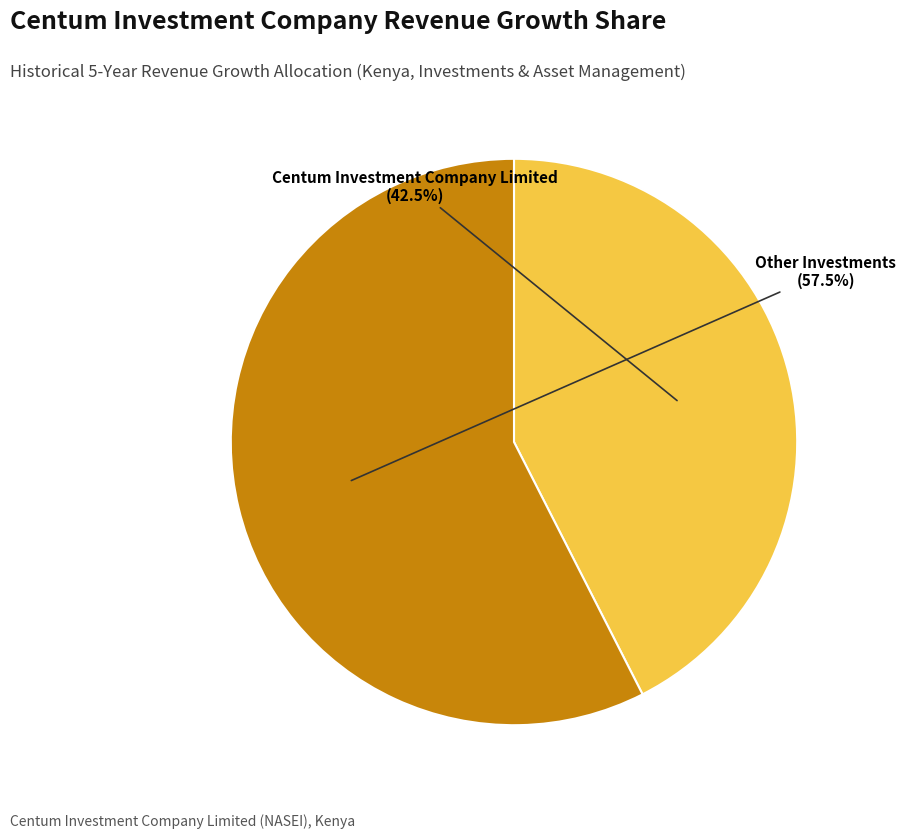

Is there any slice that represents more than half of the pie?

Yes